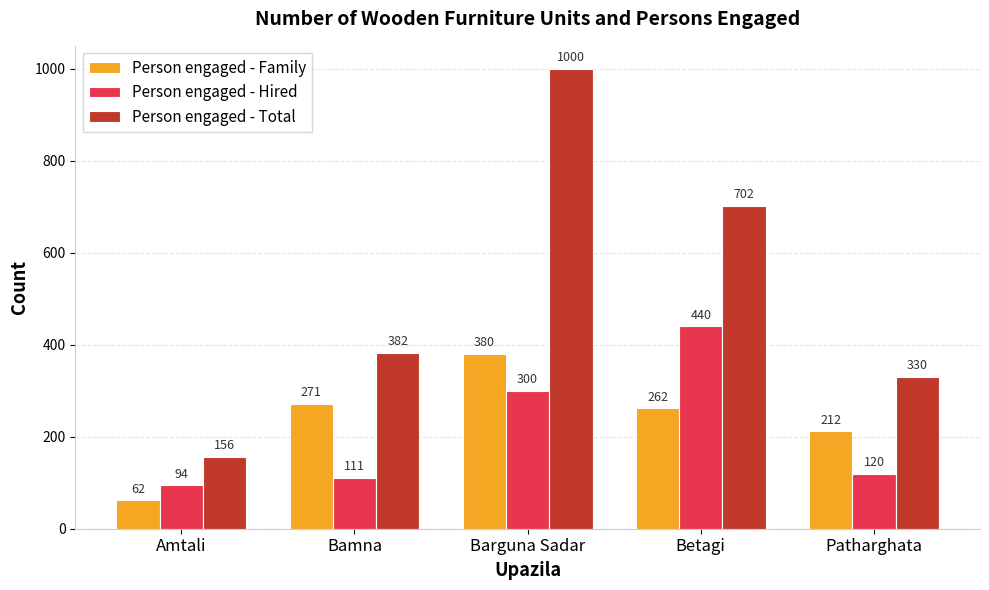

What is the sum of all Person engaged - Family values?

1187